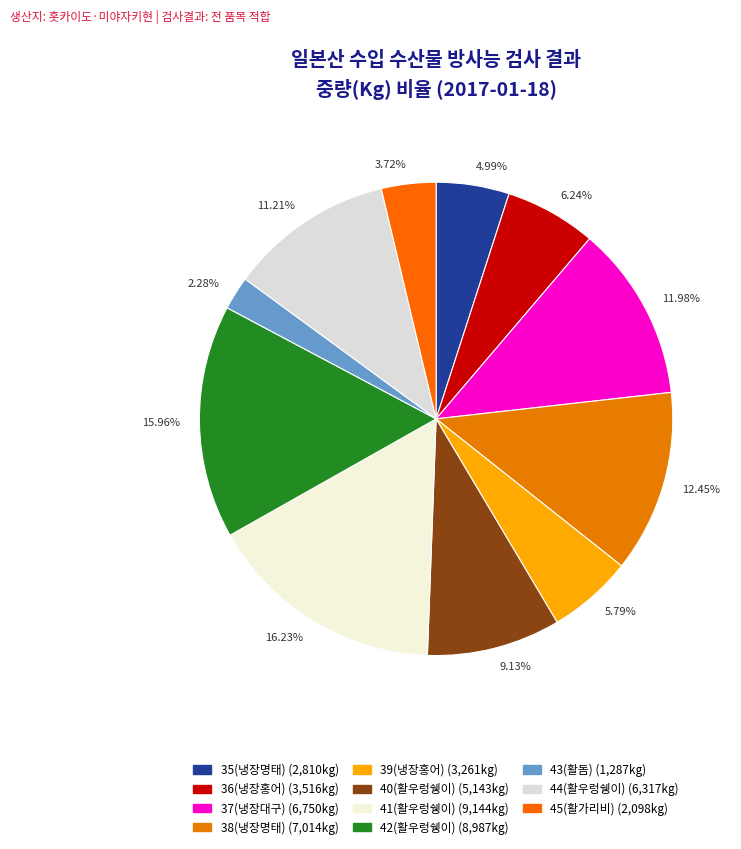

Is it true that 41(활우렁쉥이) is 5% of the pie?

False